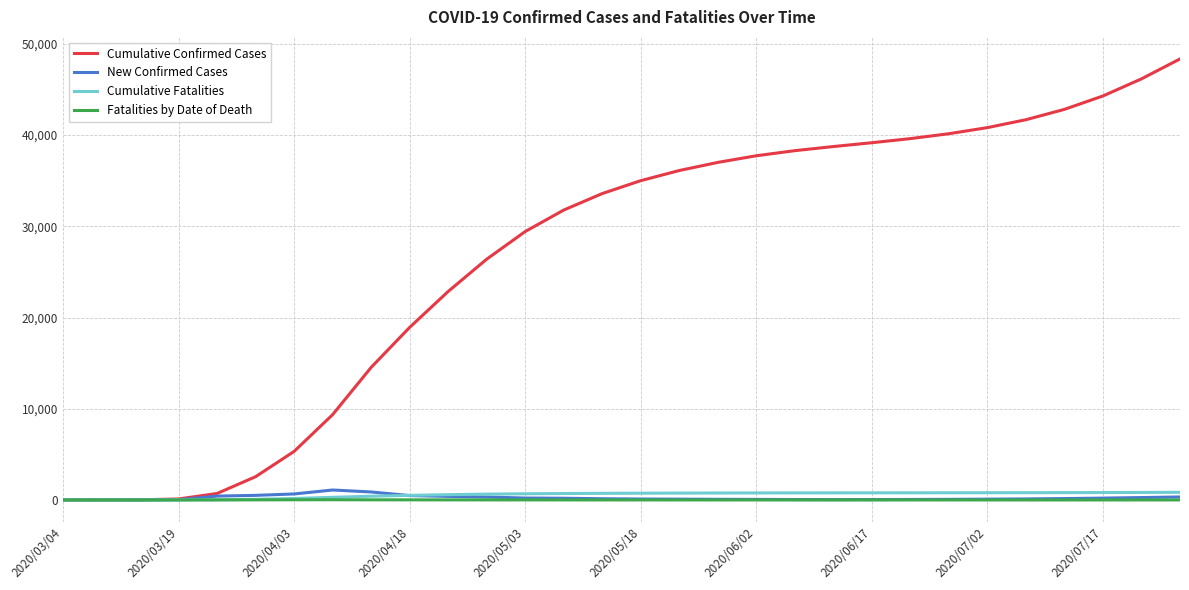

Which series has the largest range (max minus min)?

Cumulative Confirmed Cases